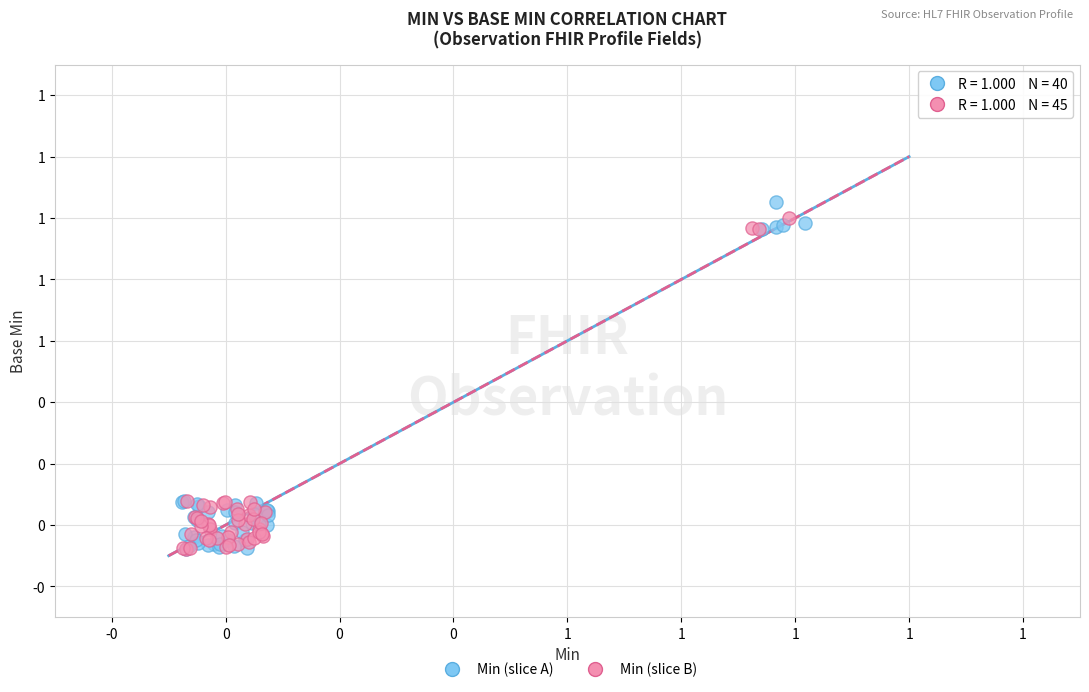

What are all the series names shown in the legend?

Min (slice A), Min (slice B)